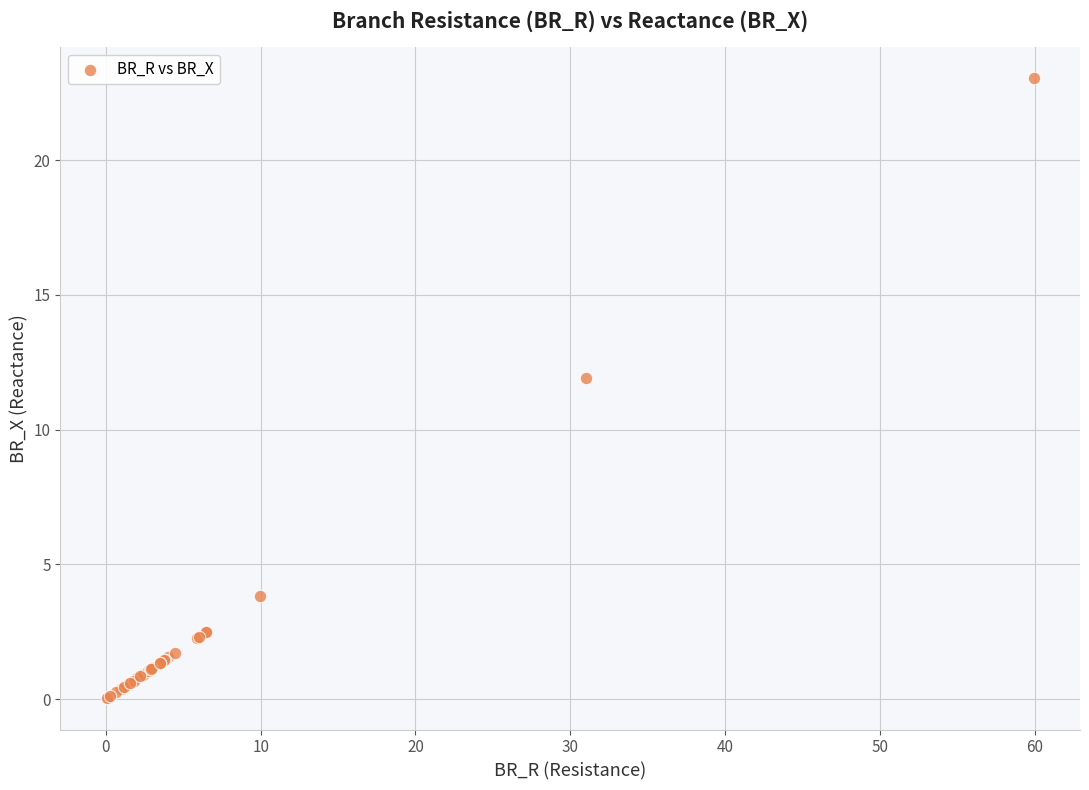

What Y value in the scatter plot is closest to 11?

11.9